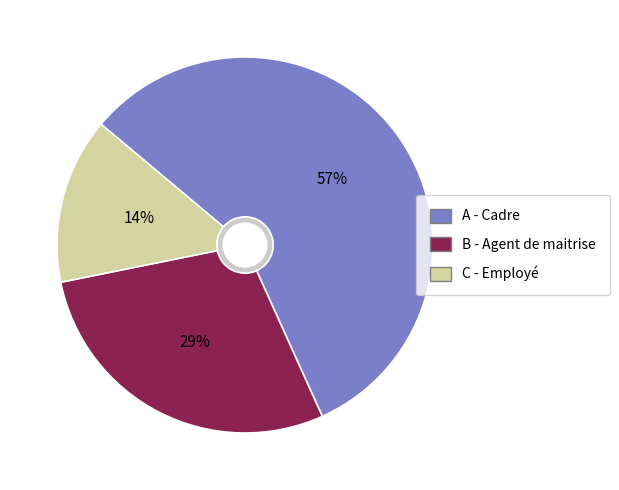

True or false: C - Employé accounts for 3% of the total.

False